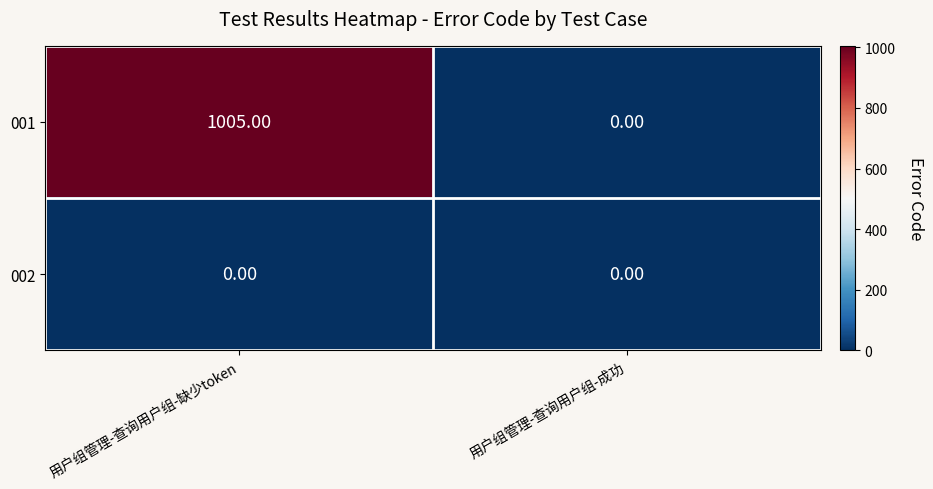

At which label does 001 reach its minimum?

用户组管理-查询用户组-成功